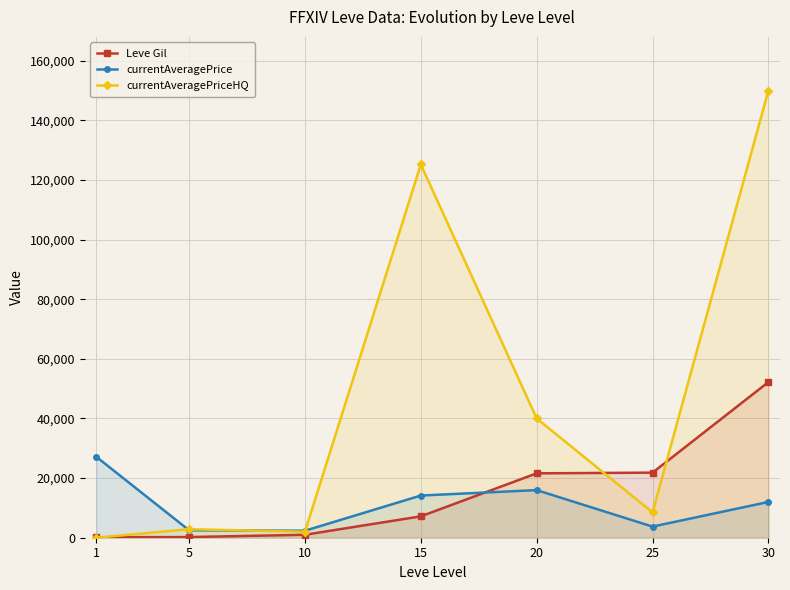

Where do currentAveragePriceHQ and currentAveragePrice first cross each other?

1 and 5